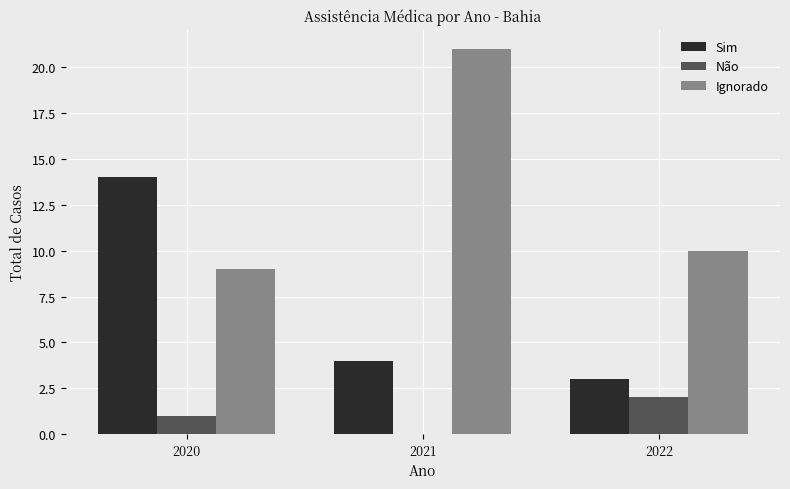

Between 2021 and 2022, which series saw the biggest shift?

Ignorado